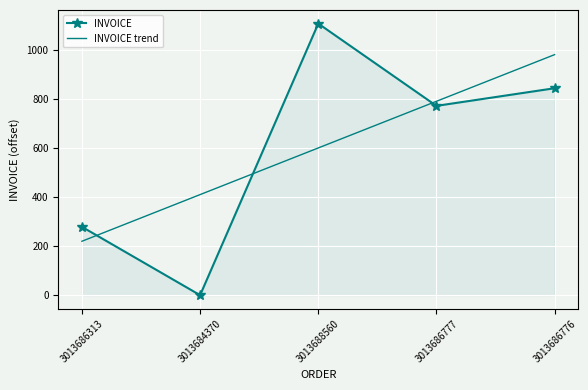

How many intersections are there between INVOICE and INVOICE trend?

3